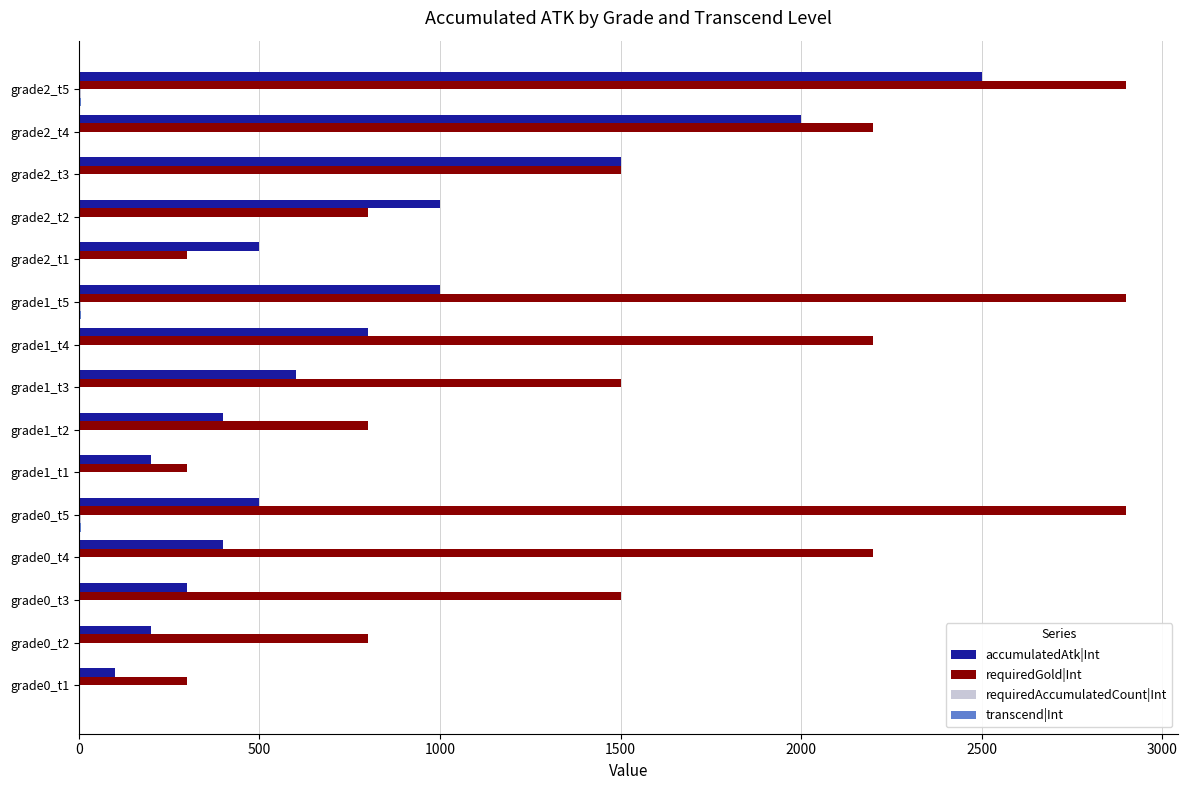

Between grade1_t2 and grade2_t4, which series saw the biggest shift?

accumulatedAtk|Int